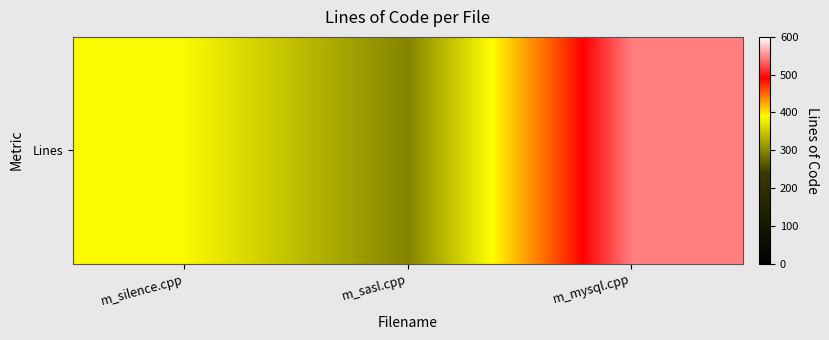

List the labels in order of value, largest first.

m_mysql.cpp, m_silence.cpp, m_sasl.cpp